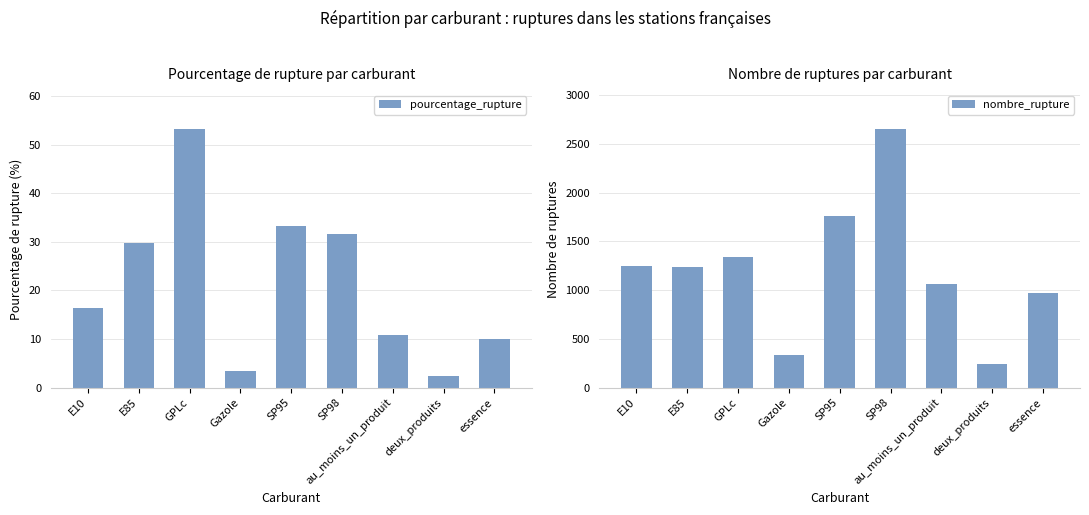

At which category is the sum across all series the highest?

SP98